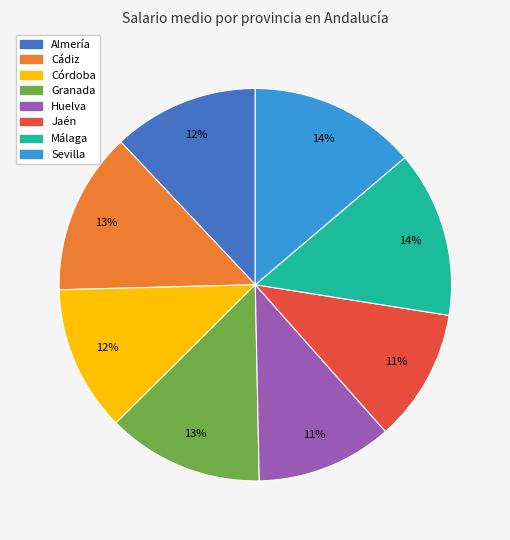

To the nearest percent, what is the average slice percentage?

12%